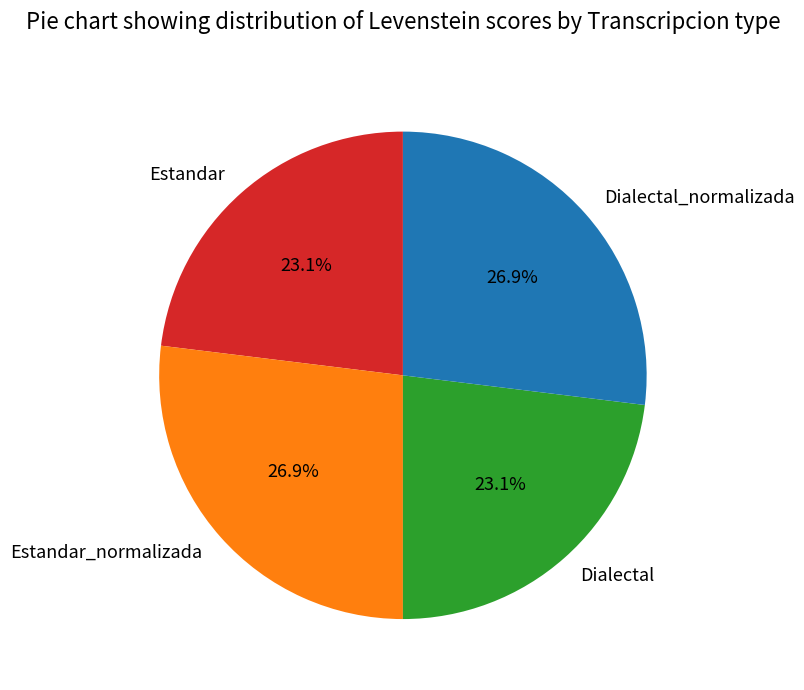

True or false: Estandar_normalizada accounts for 41% of the total.

False